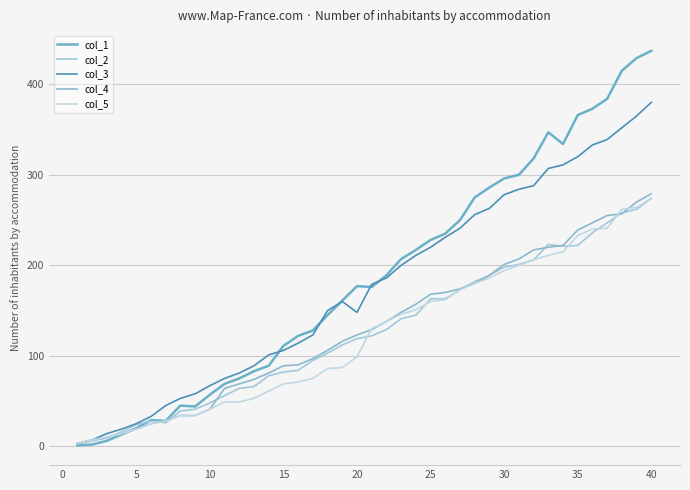

Does the chart have visible grid lines?

Yes